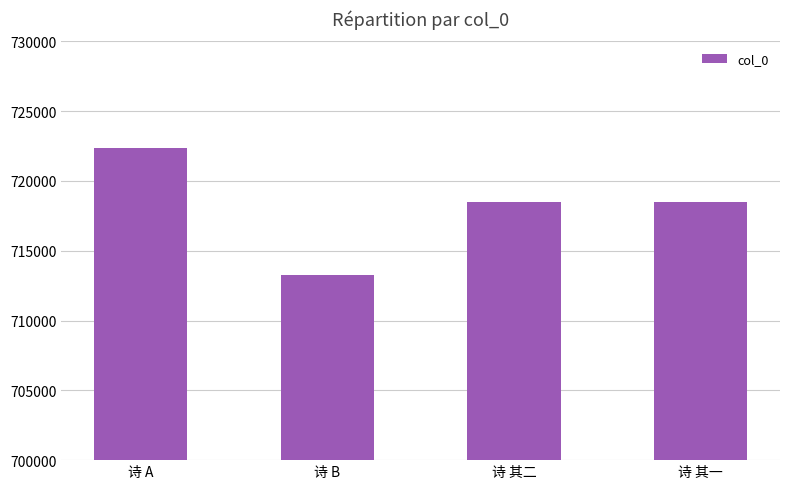

Between 诗 其一 and 诗 B, which is larger?

诗 其一